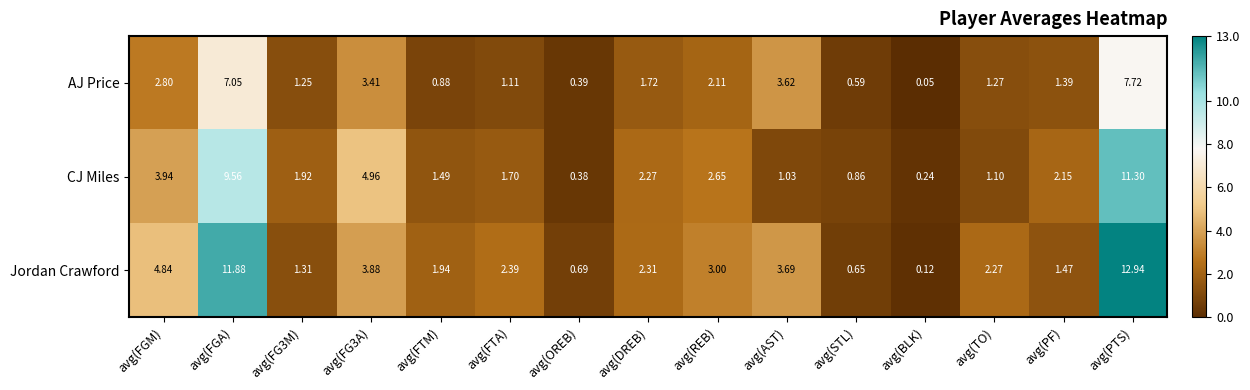

At which category is the sum across all series the highest?

avg(PTS)